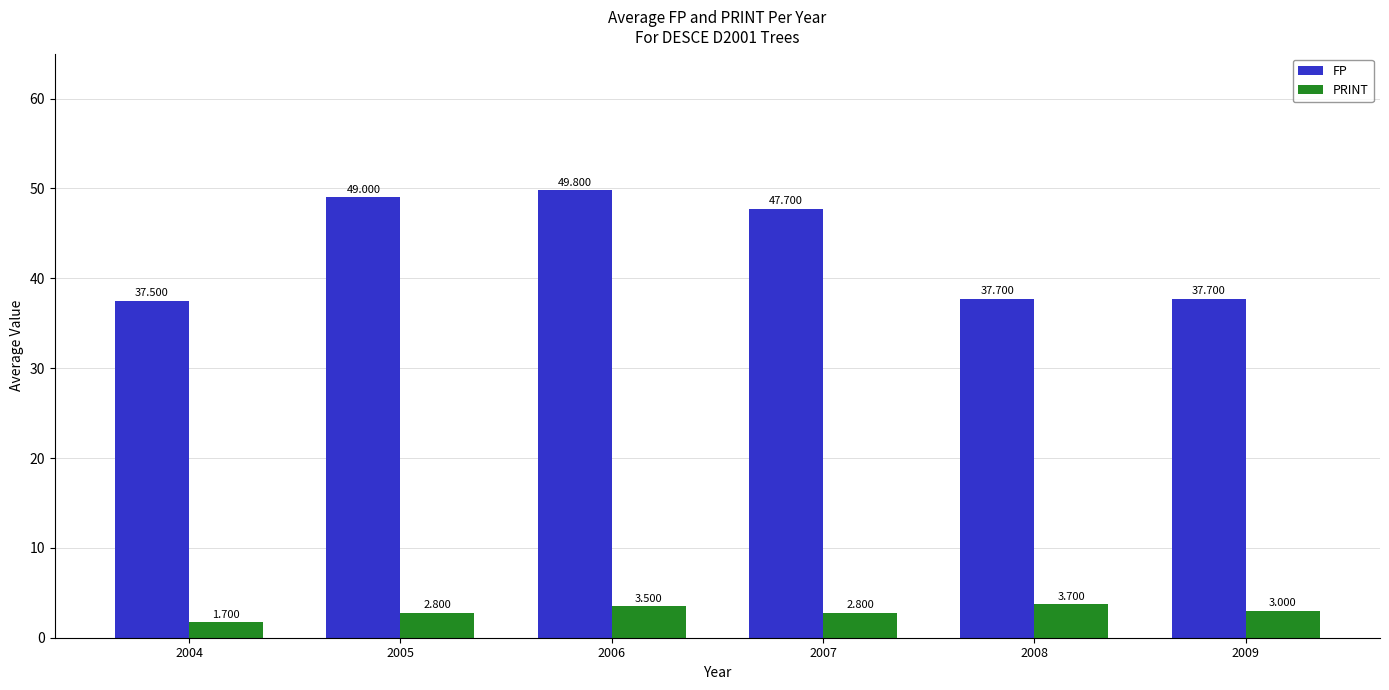

Which series has the largest range (max minus min)?

FP